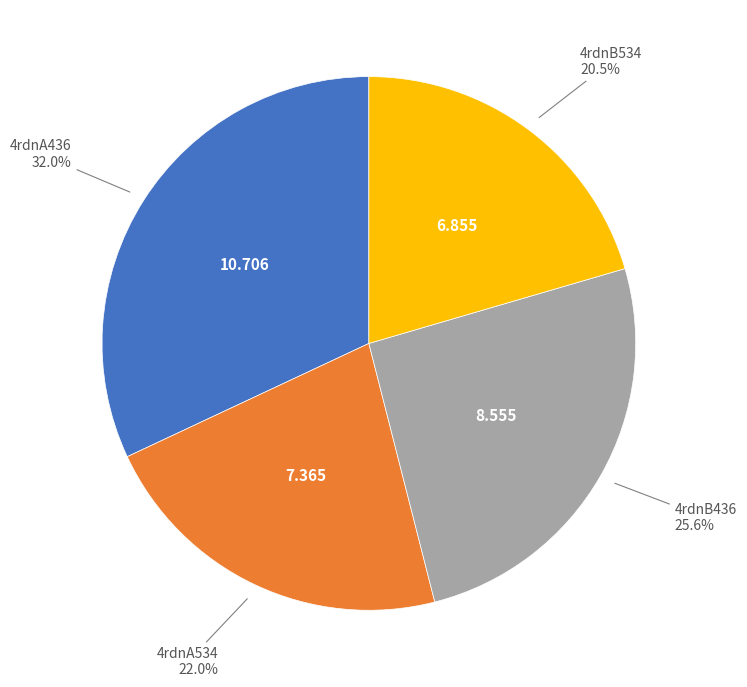

True or false: 4rdnA534 accounts for 22% of the total.

True